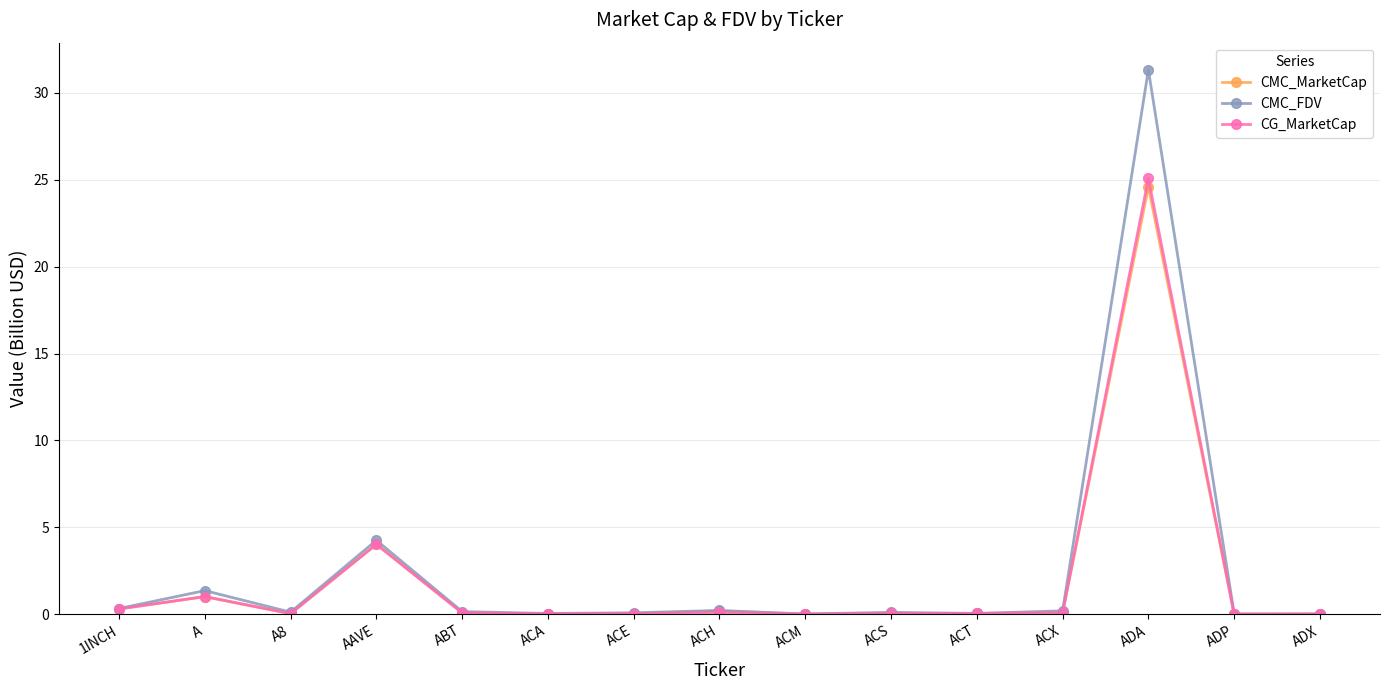

What is the highest value of the CG_MarketCap series?

25.1